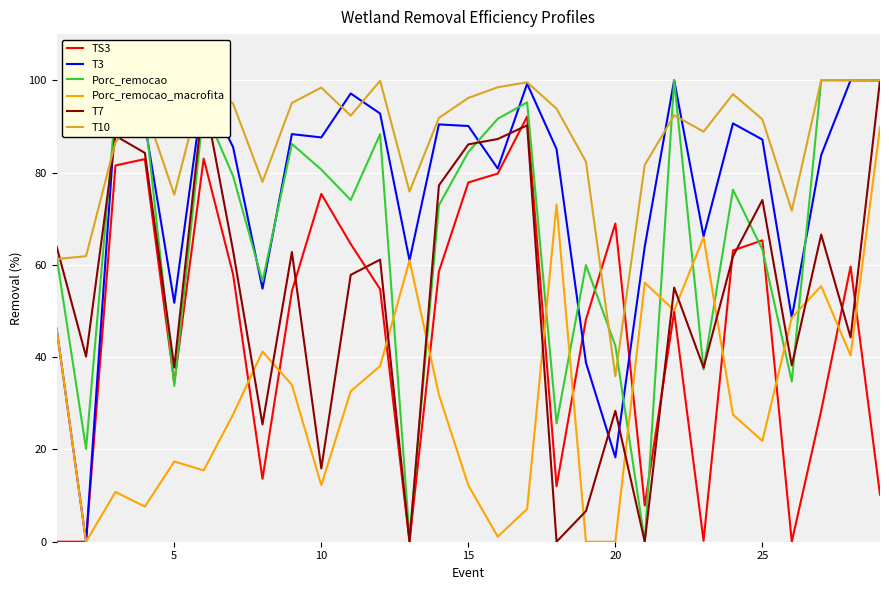

Read the T7 value at 22.

37.7